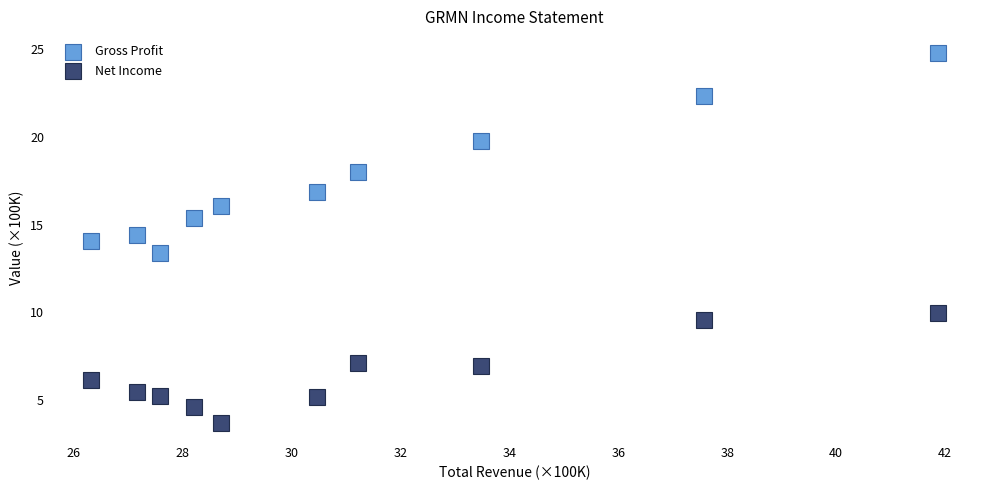

What is the X range (max minus min) for the scatter plot?

15.5